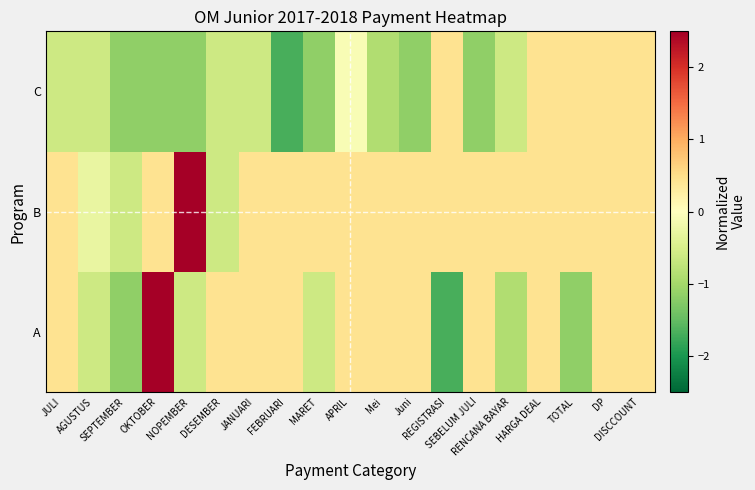

At how many categories does at least one series exceed -1?

19